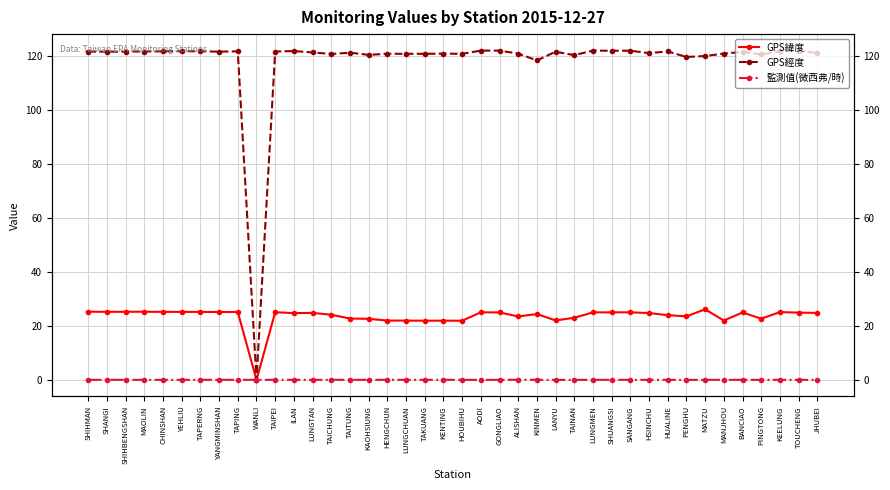

Which series has the largest range (max minus min)?

GPS經度